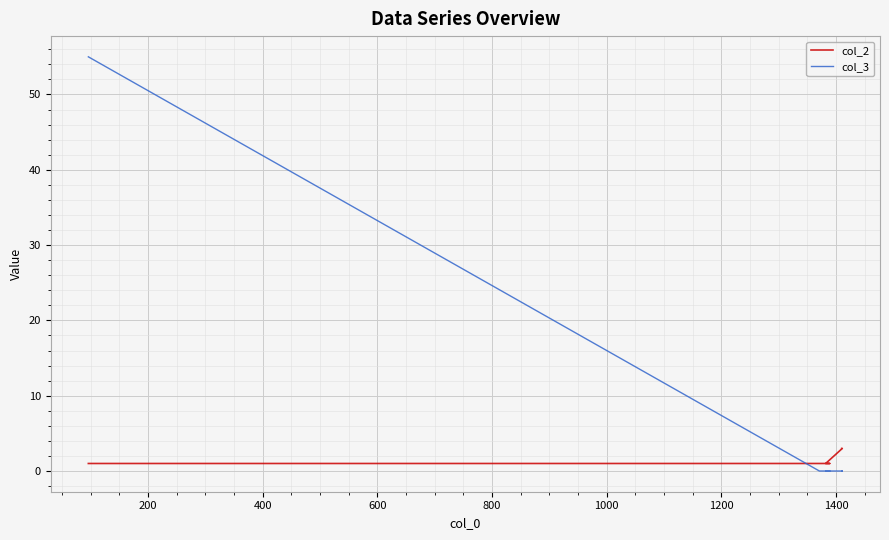

Reading right to left, list all the values displayed in this chart.

col_2: 3	3	1	1	1	1
col_3: 0	0	0	0	0	55